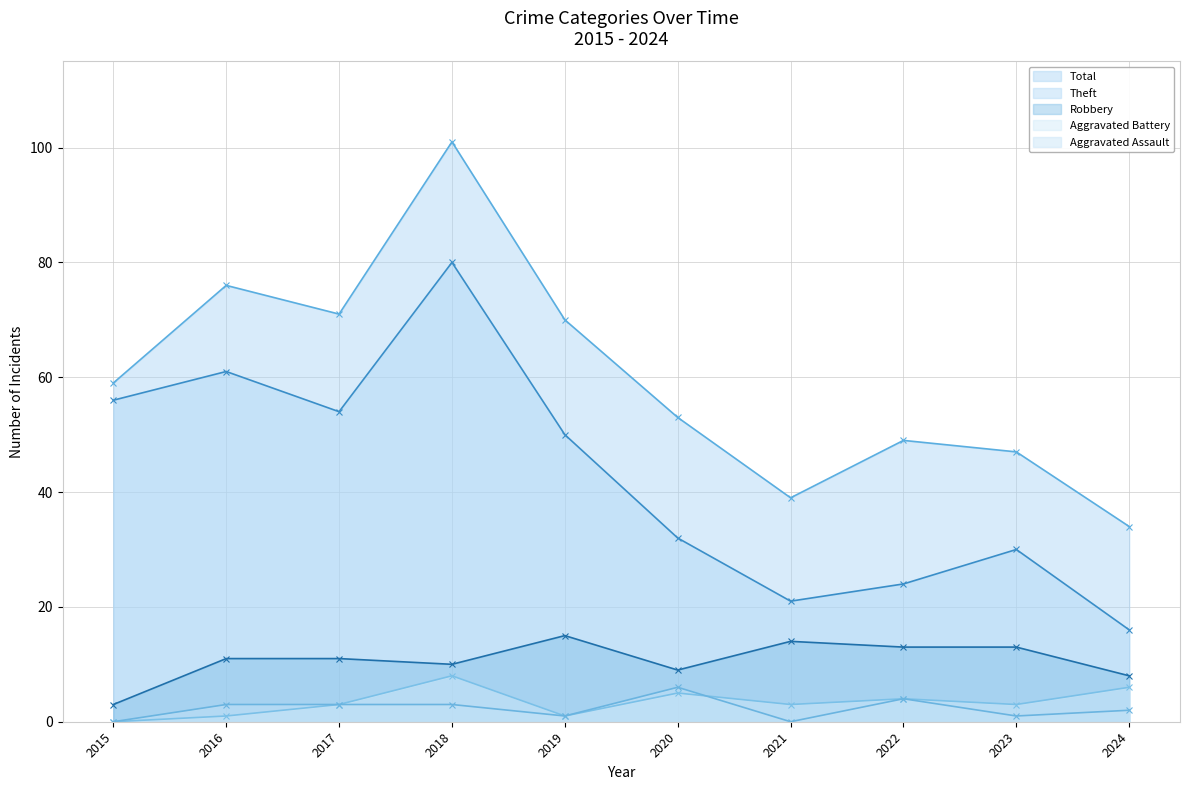

Where is the first local maximum for Theft?

2016